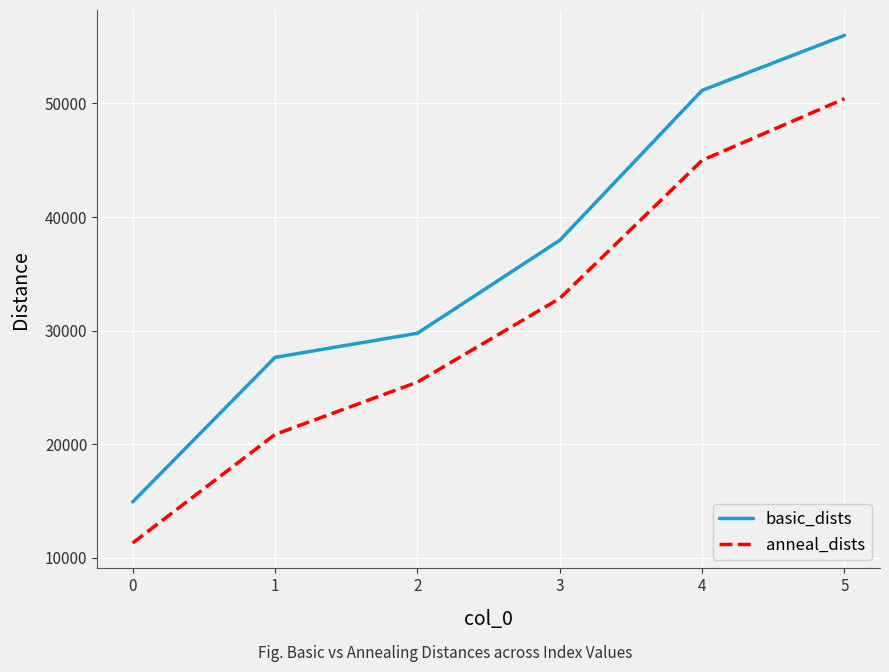

What is the total value across all series at 0?

26198.0